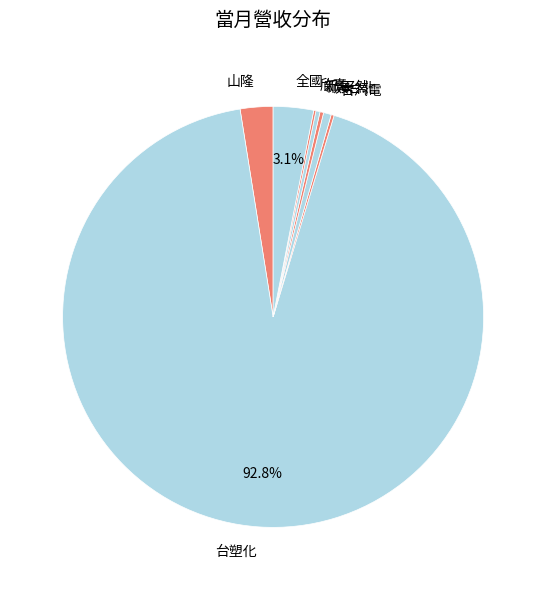

What portion of the pie excludes 全國?

96.9%